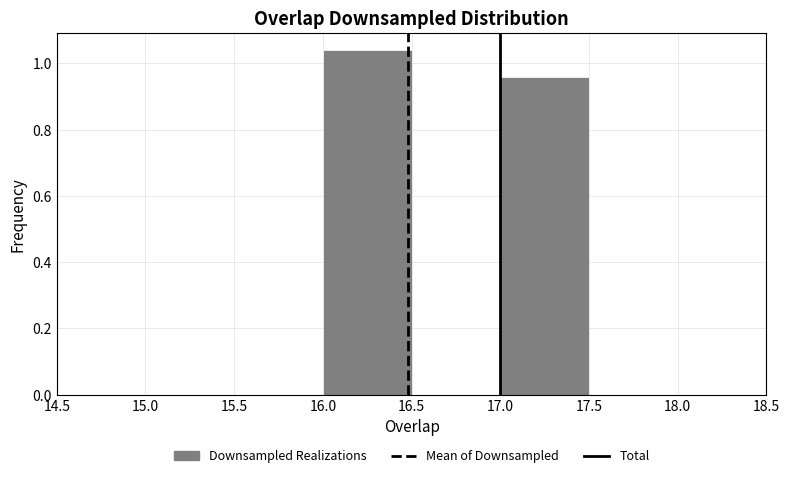

Which range on the x-axis has the tallest bar?

16.0 to 16.5